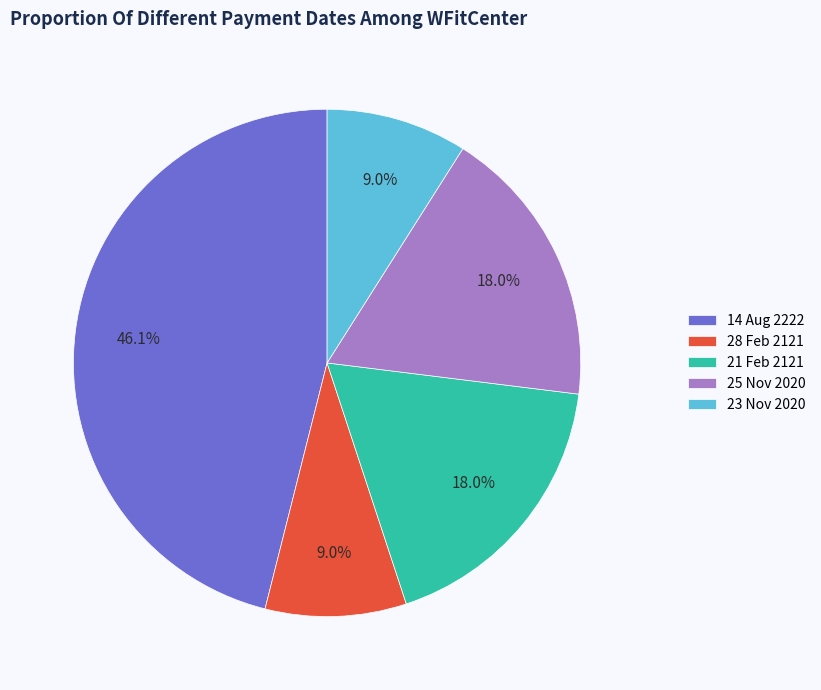

True or false: 21 Feb 2121 accounts for 8% of the total.

False